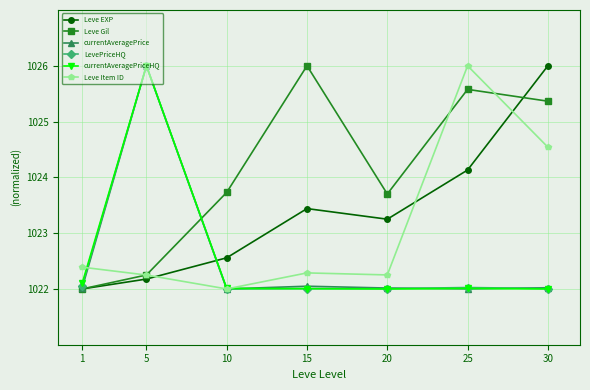

What is the spread (max minus min) of values at 15?

4.0